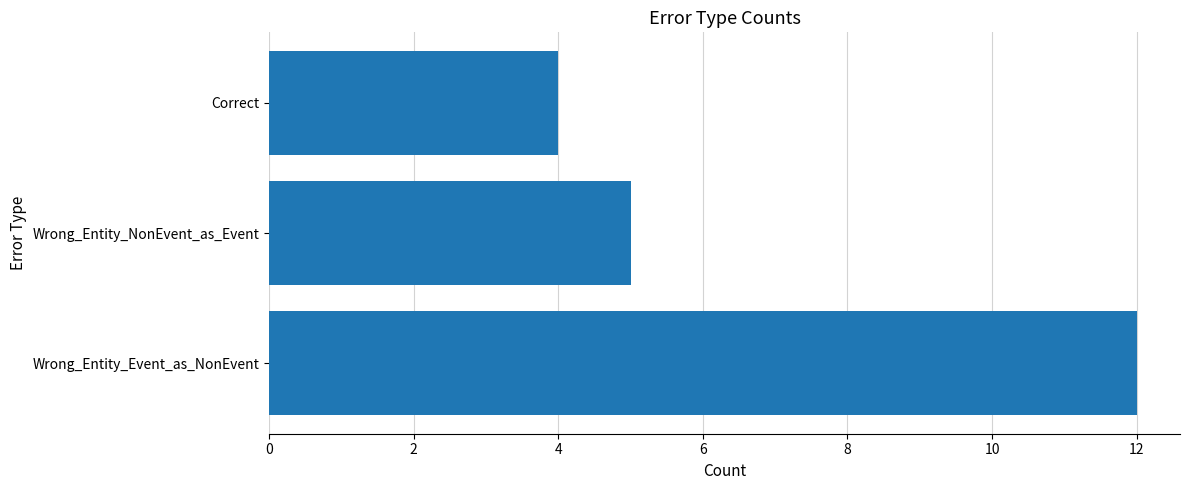

What value does the data have at Wrong_Entity_NonEvent_as_Event?

5